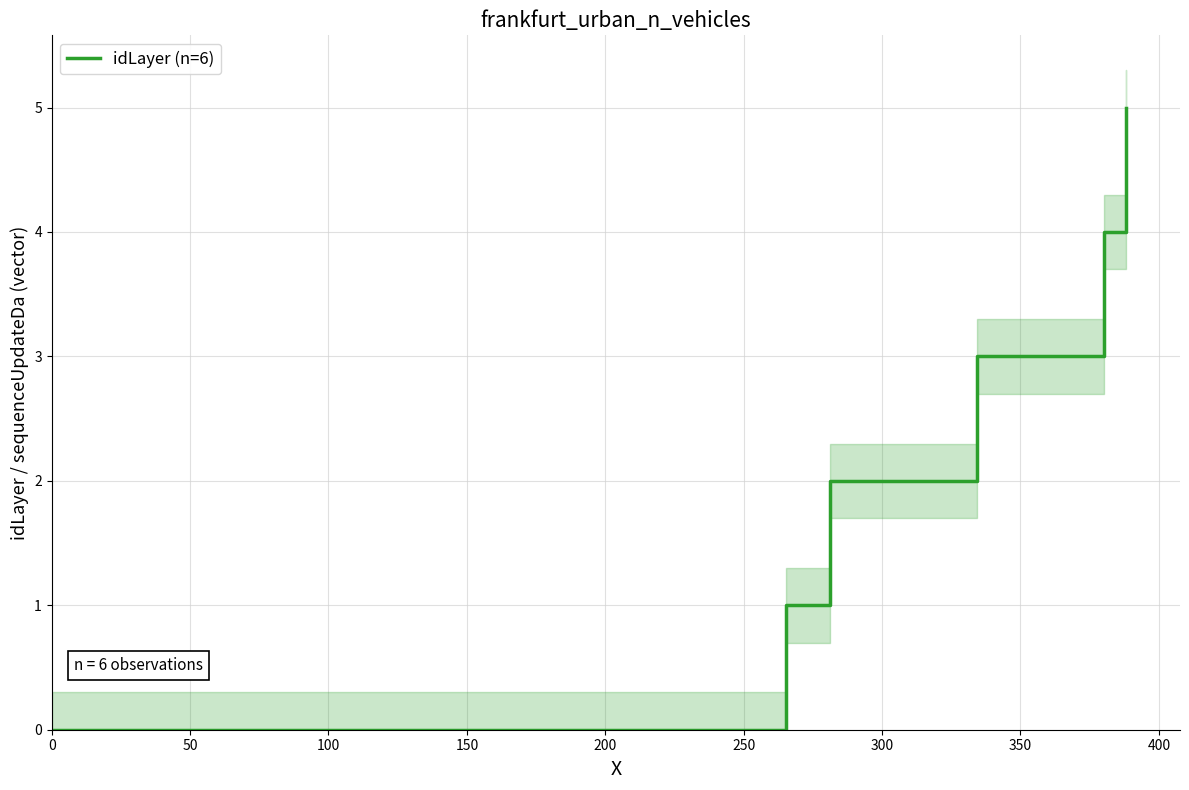

What is the highest value of the idLayer (n=6) series?

5